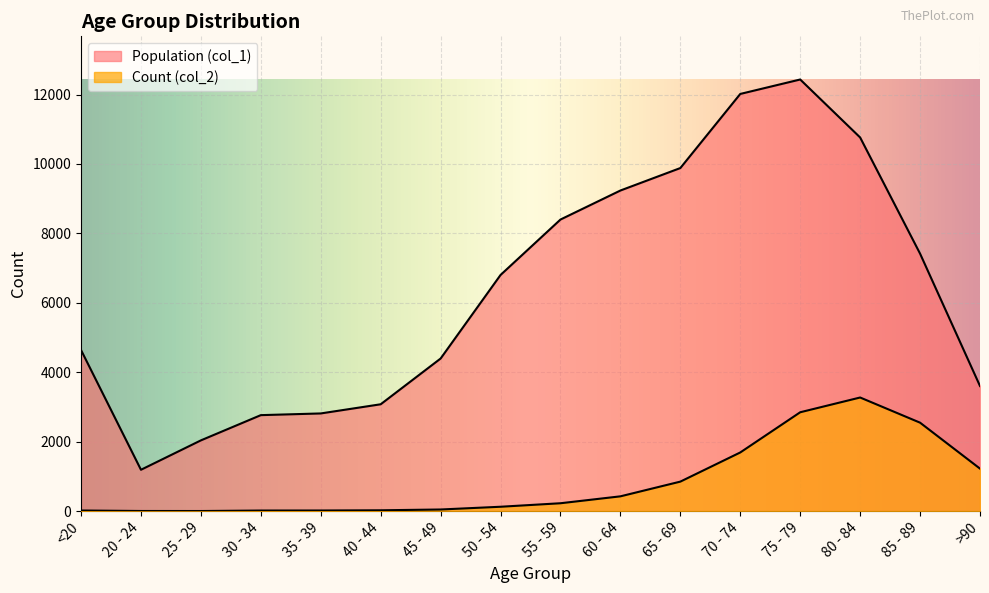

What is the approximate value of Population (col_1) at 75 - 79?

12434